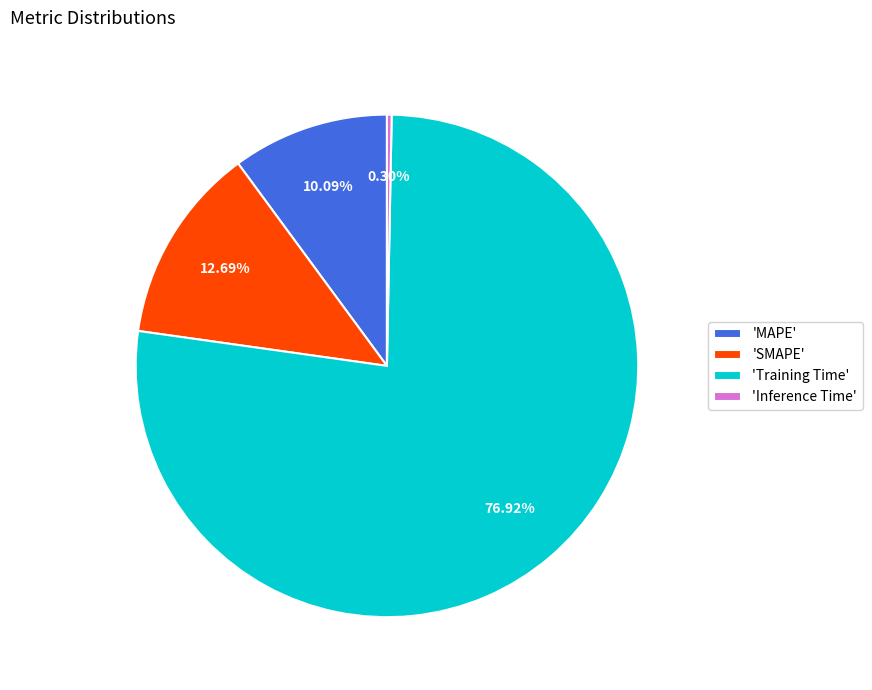

Which category accounts for the majority?

'Training Time'